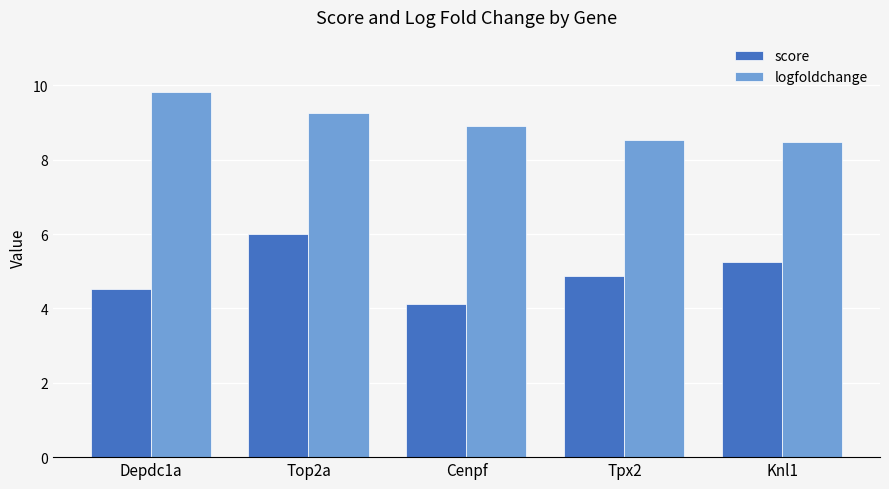

Rank the series by their average value, from lowest to highest.

score, logfoldchange